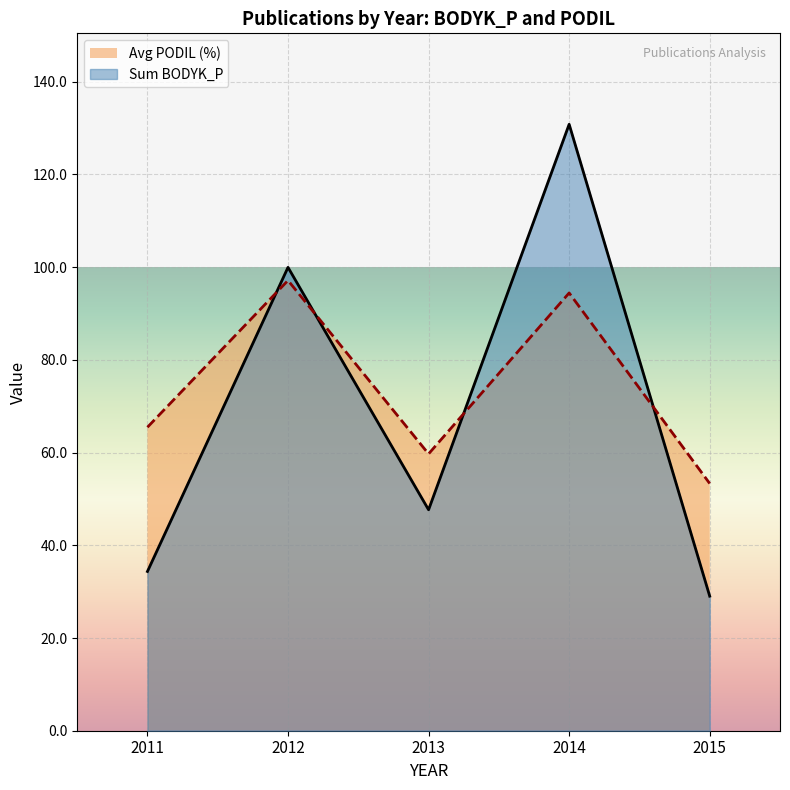

Which series has the largest range (max minus min)?

Sum BODYK_P